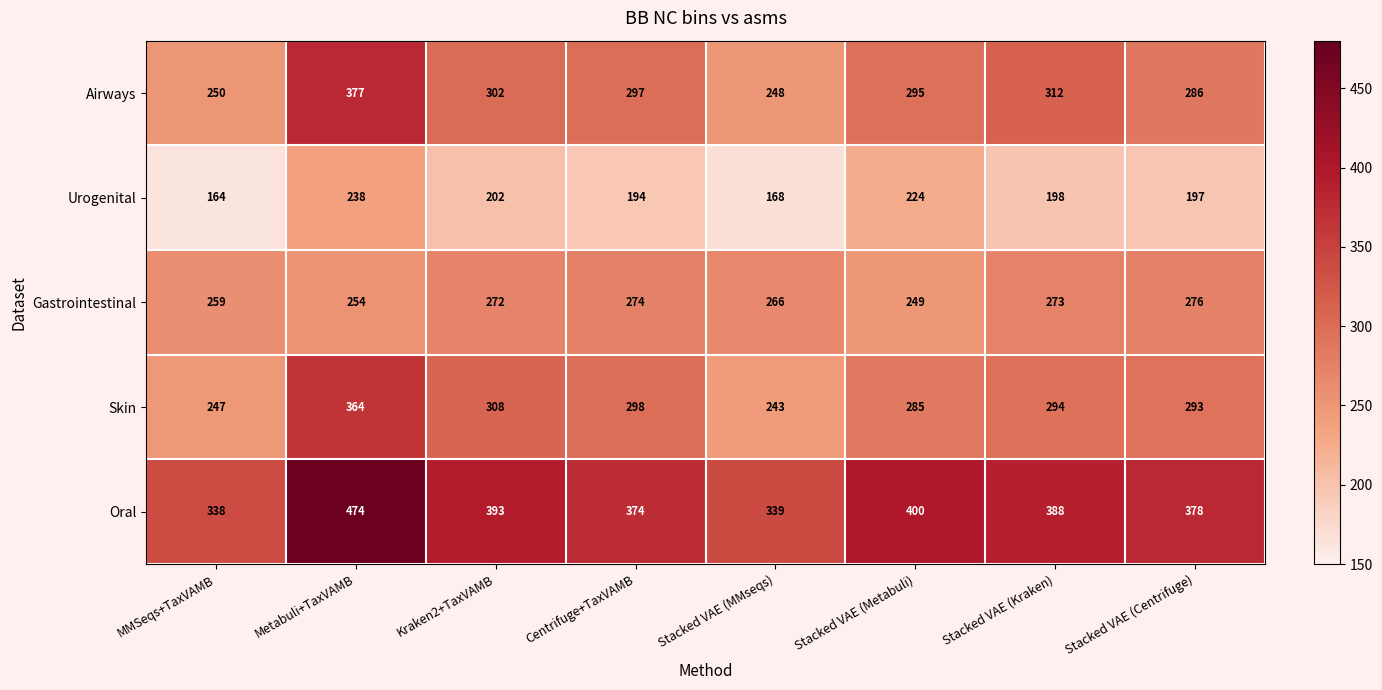

How many distinct data groups are displayed?

5